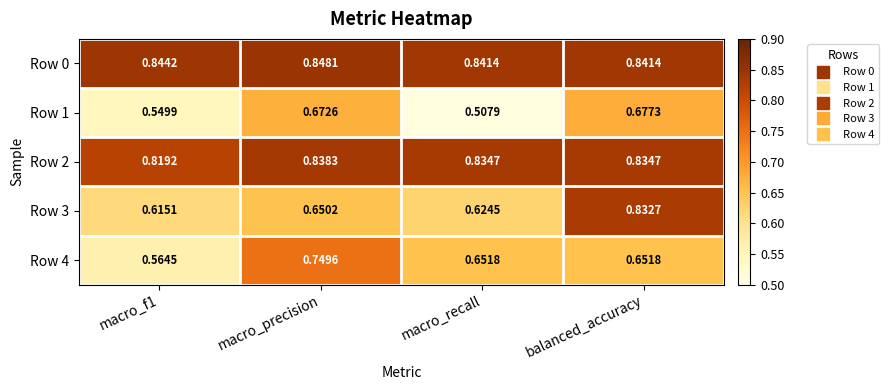

Which series has the largest range (max minus min)?

Row 3